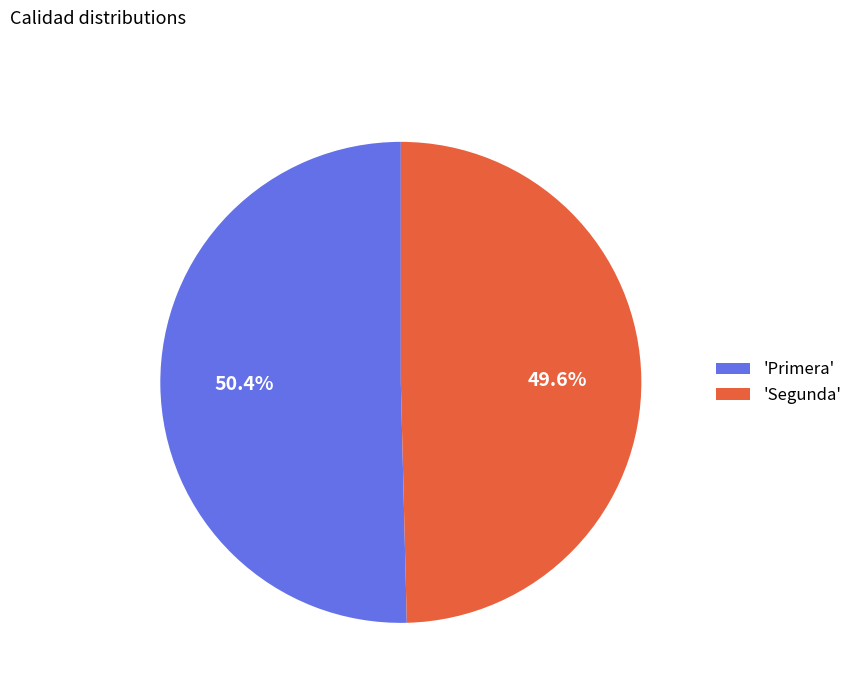

Which slice is the largest?

'Primera'